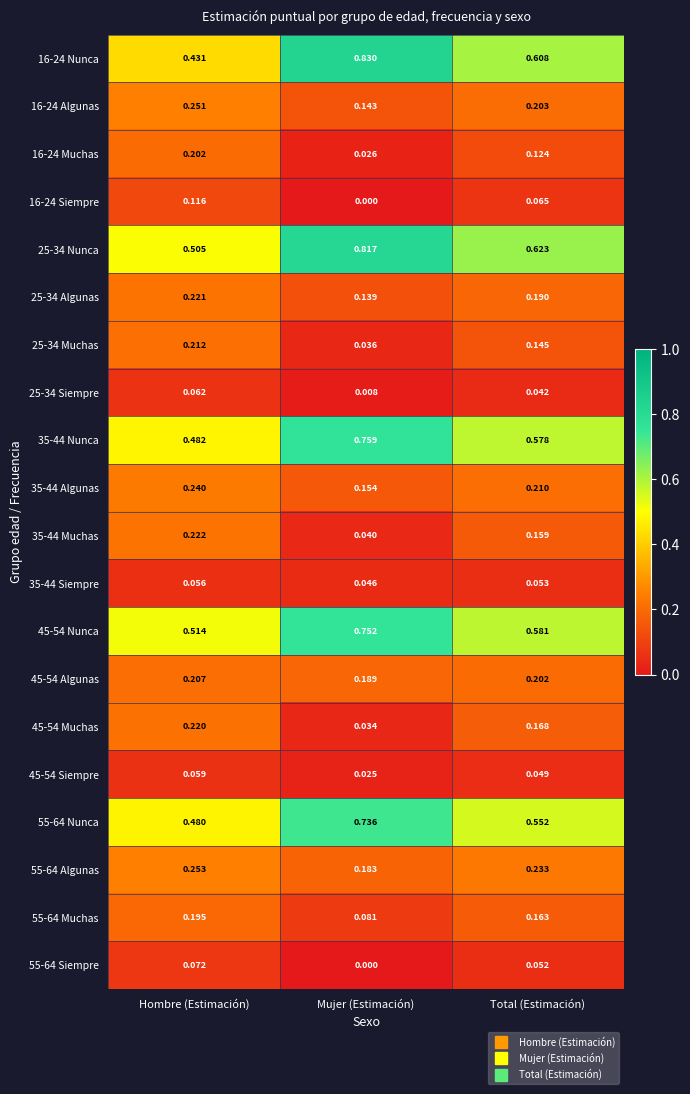

At which label is 16-24 Muchas closest to 0?

Mujer (Estimación)